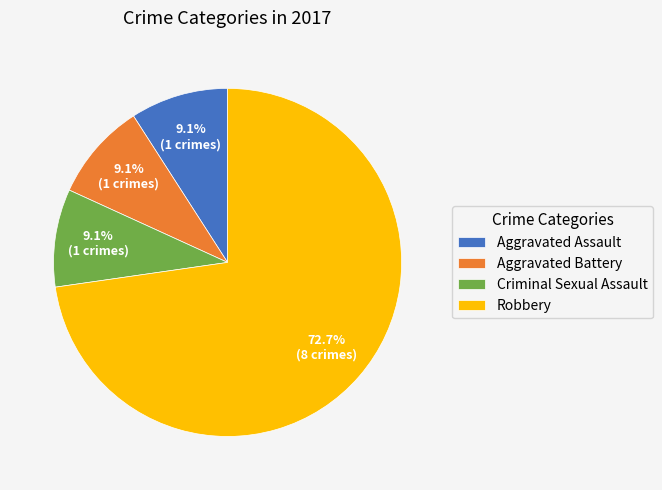

How many slices are in this pie chart?

4